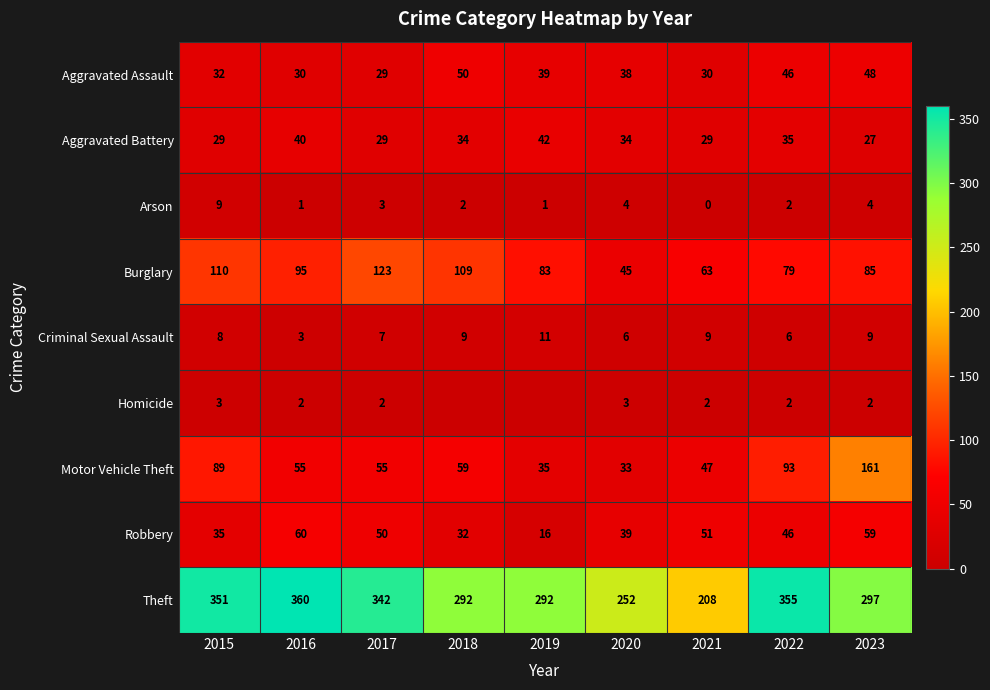

At how many categories does at least one series exceed 196?

9